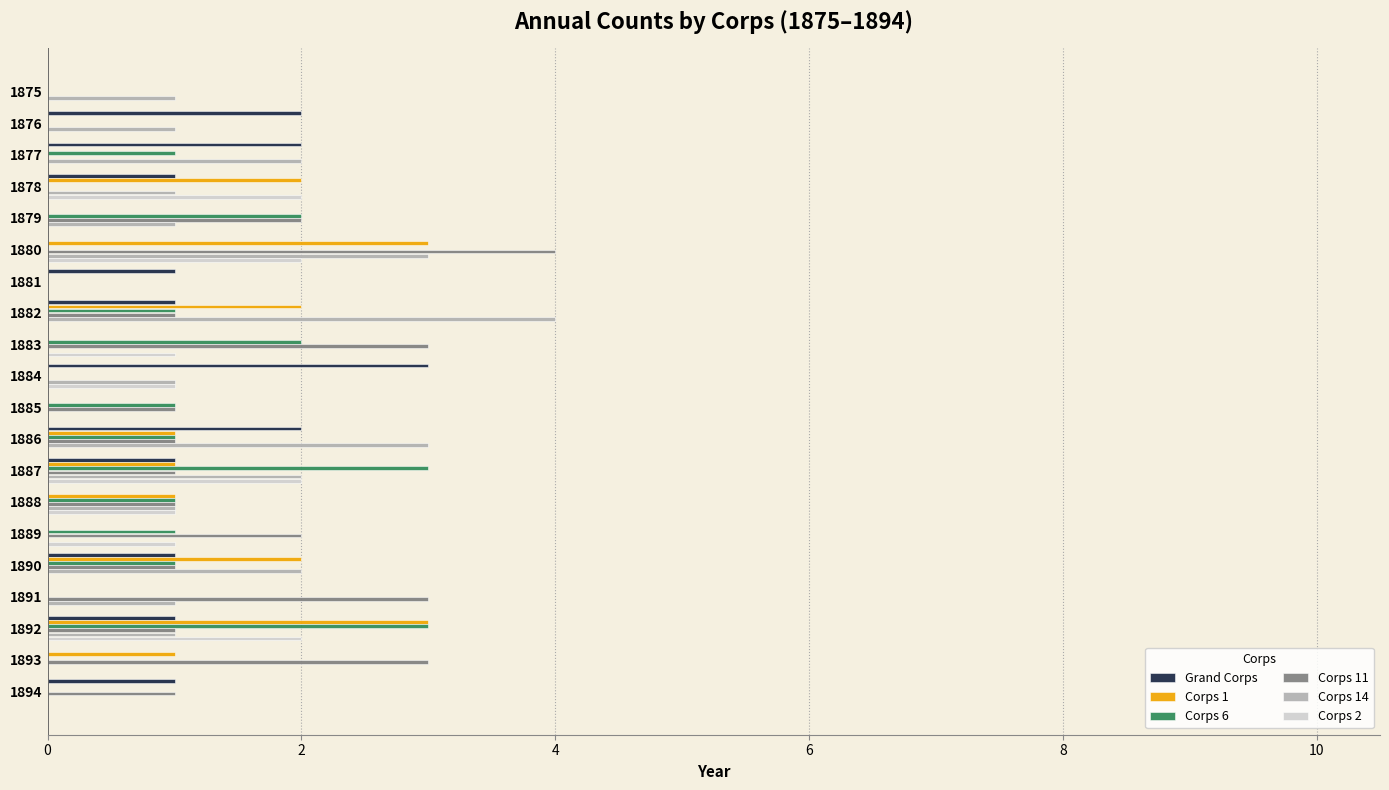

Count the number of categories in the chart.

20